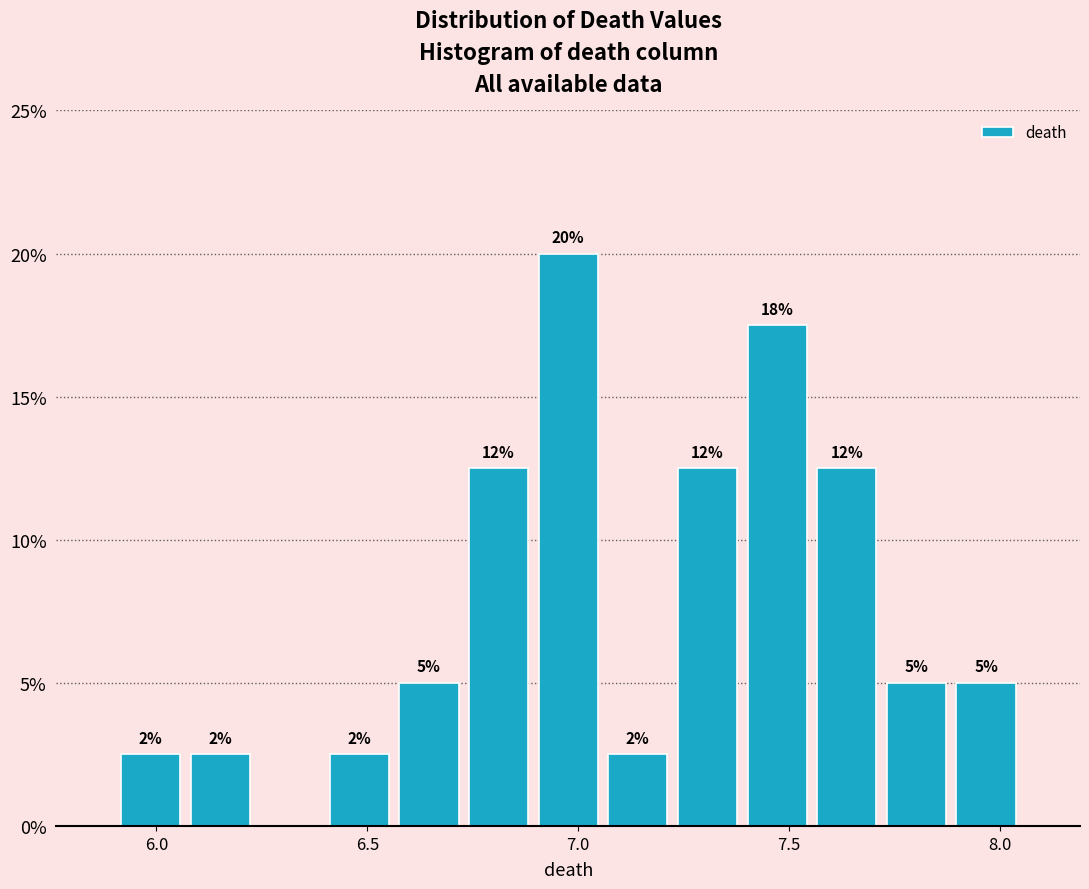

Read against the x-axis, roughly where is the centre of the tallest bar?

7.00